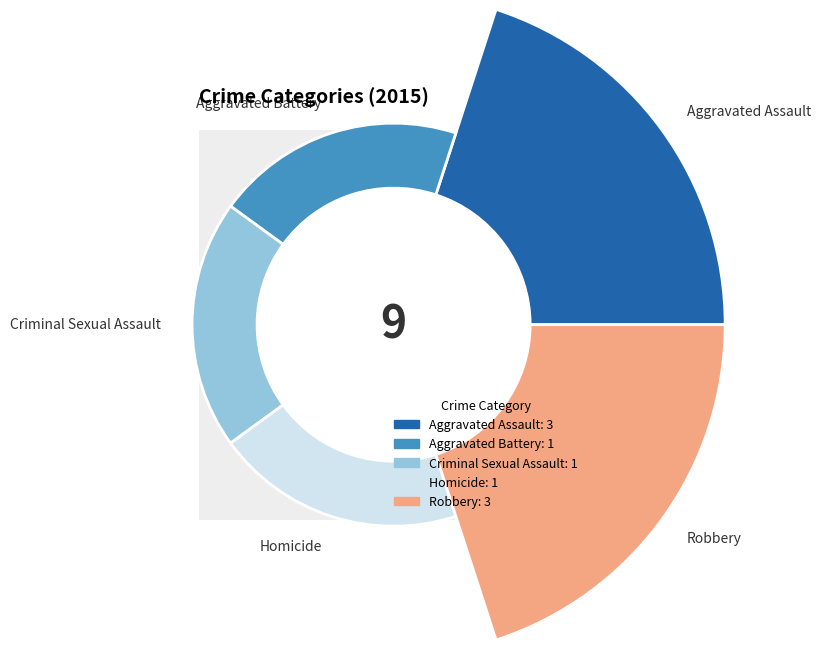

How many segments does this pie chart have?

5